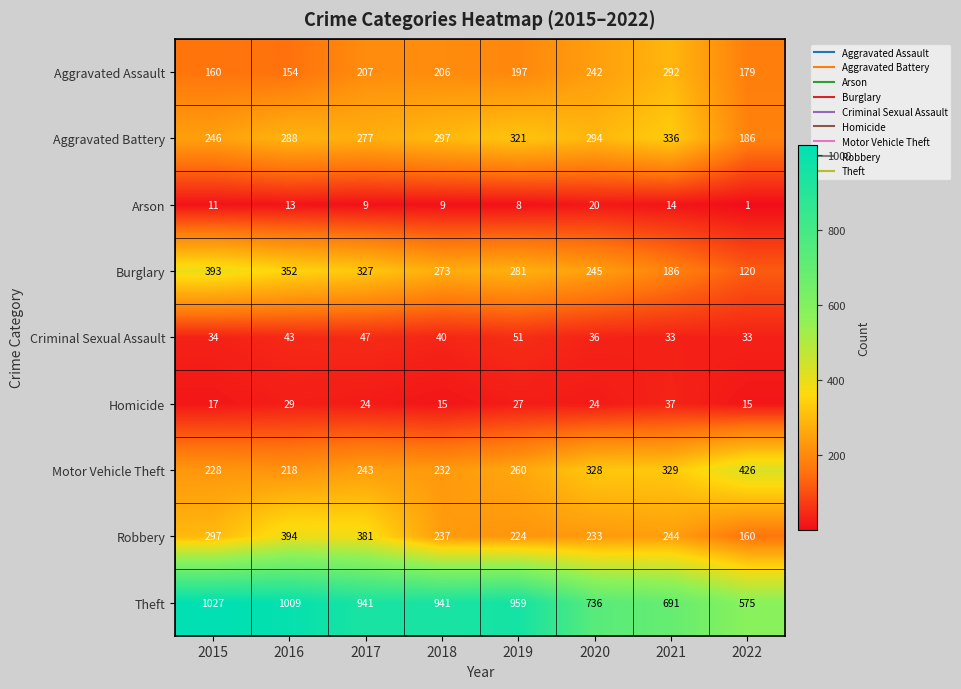

List the series in order of their peak value, lowest first.

Arson, Homicide, Criminal Sexual Assault, Aggravated Assault, Aggravated Battery, Burglary, Robbery, Motor Vehicle Theft, Theft